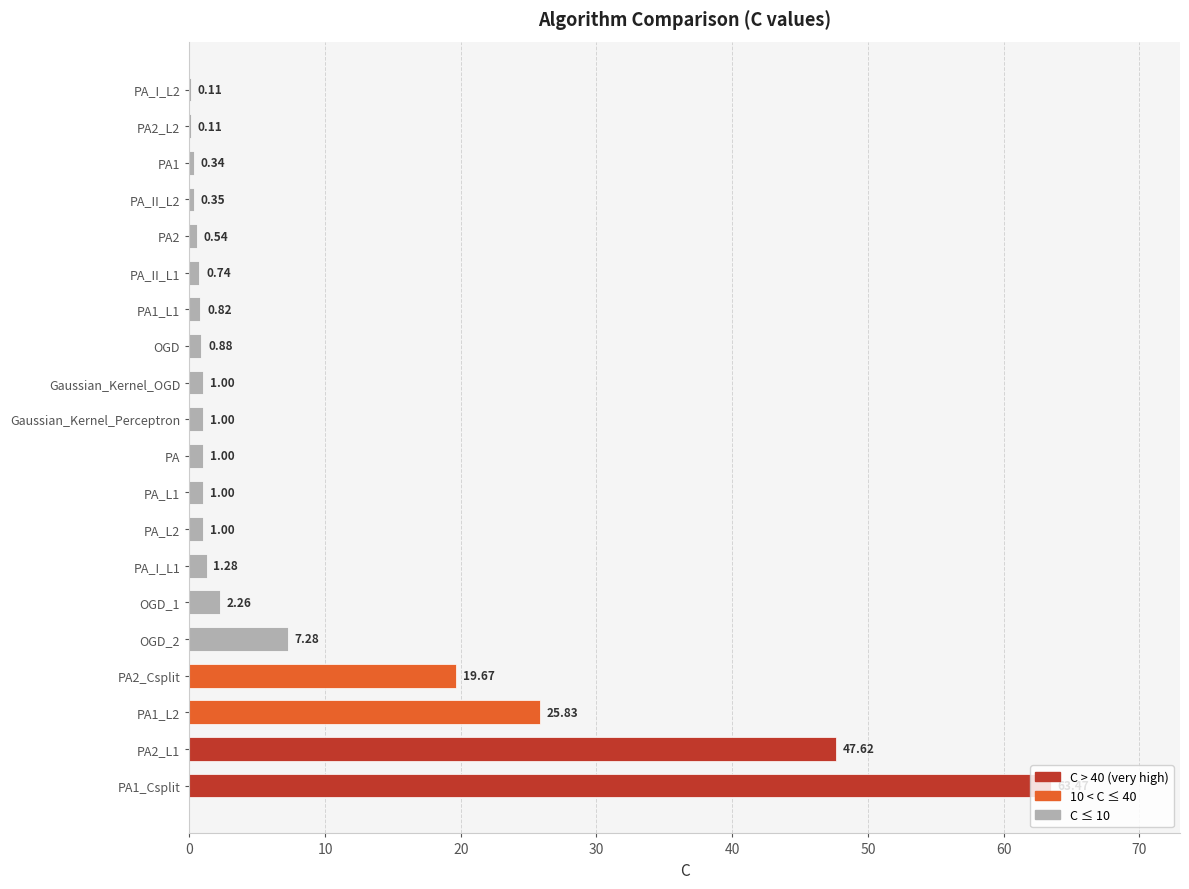

What is the sum of the values at PA2_Csplit and PA_II_L1?

20.4